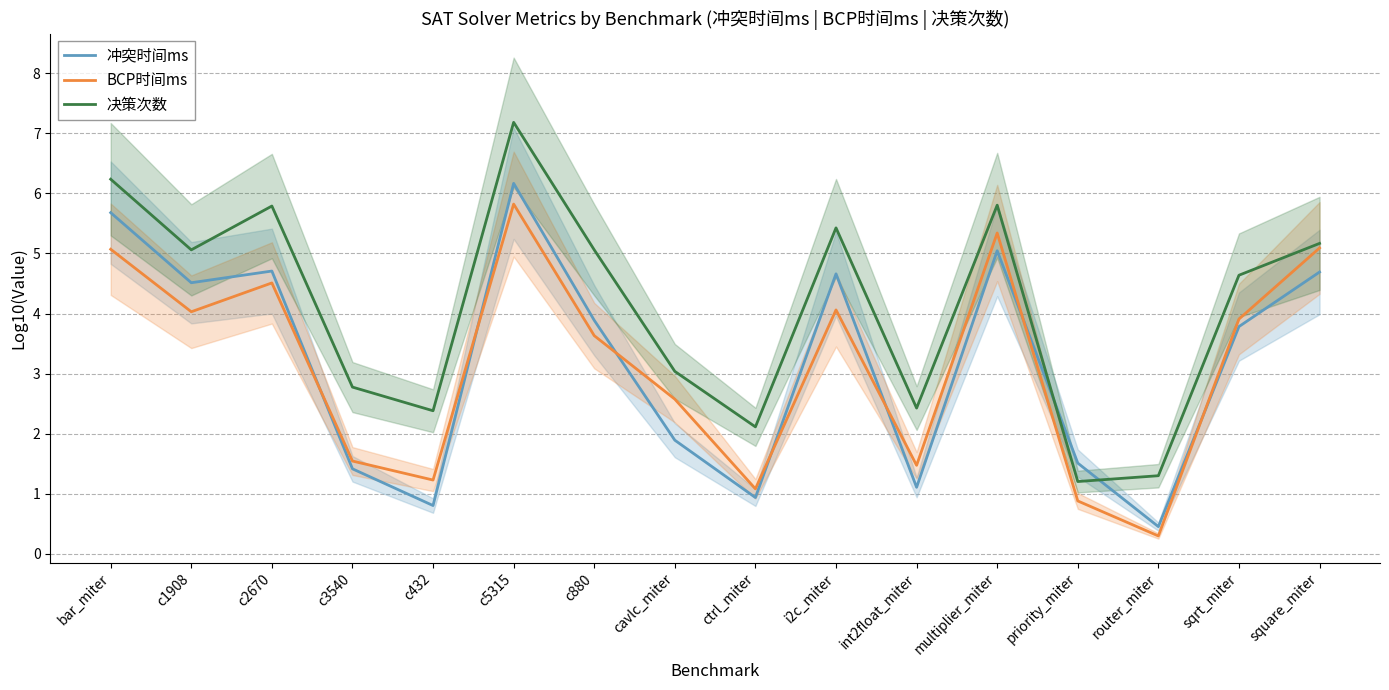

How many data points in 冲突时间ms are above 3?

9